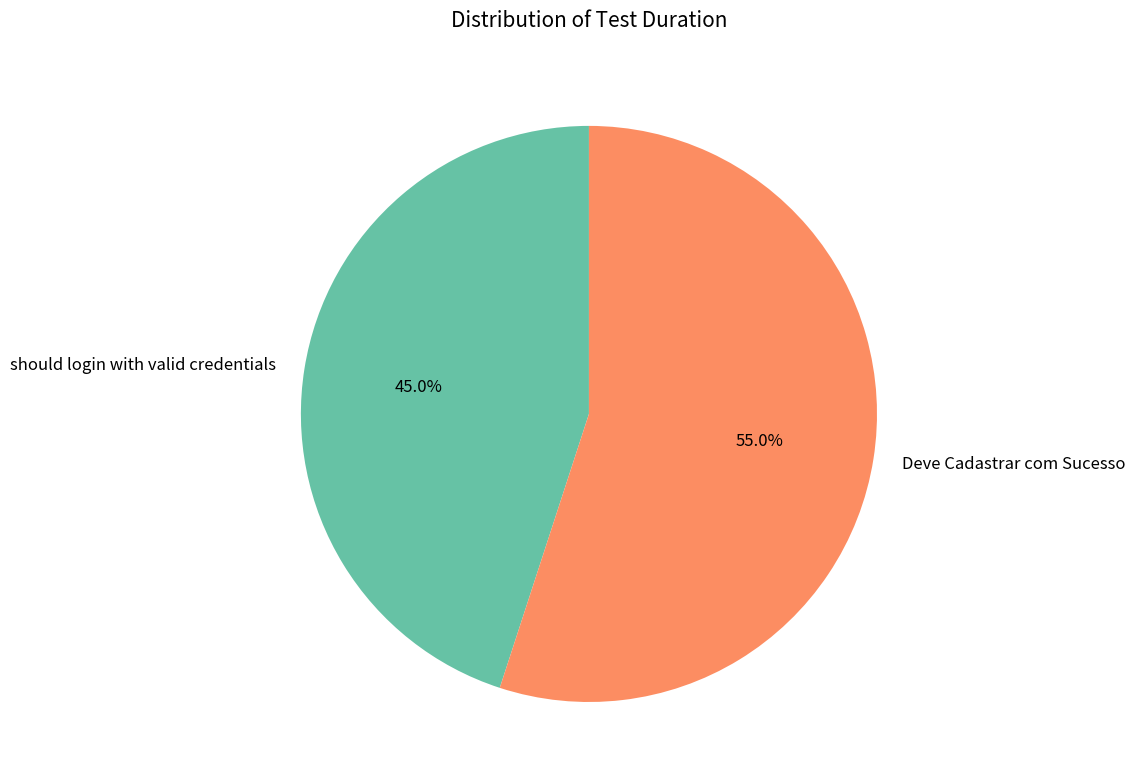

What percentage do should login with valid credentials and Deve Cadastrar com Sucesso together represent?

100.0%